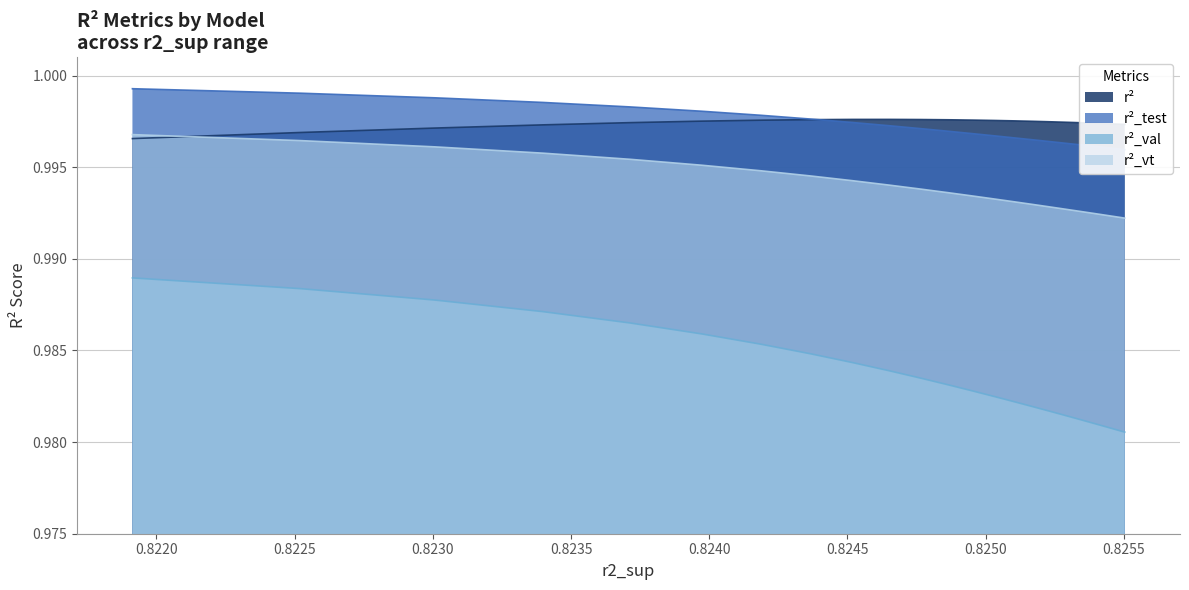

What is the highest value of the r2 series?

1.0